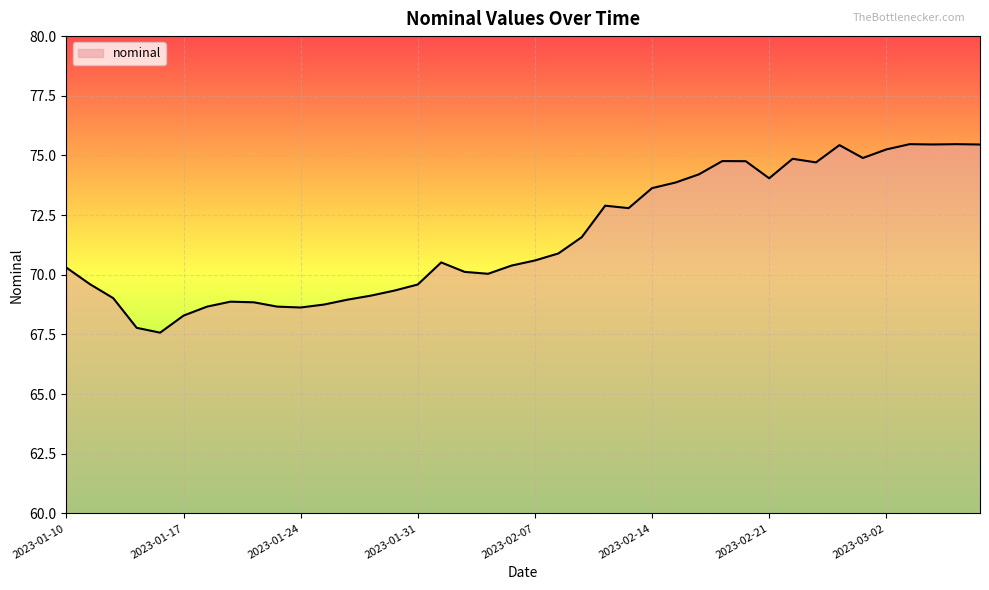

What is the greatest value displayed?

75.5